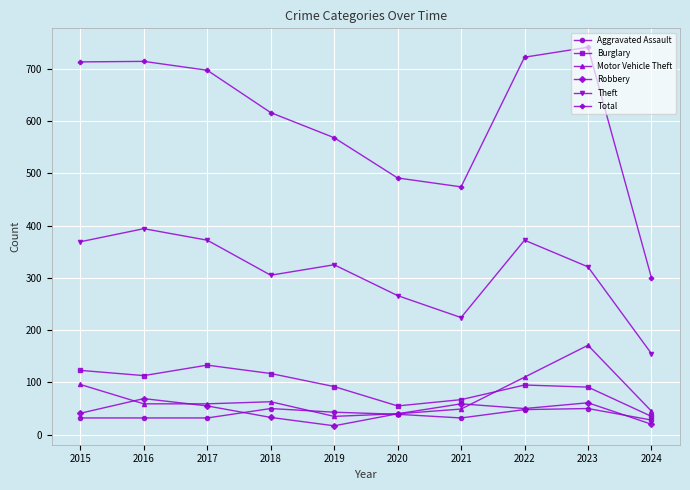

How many data points in Burglary are less than 95?

5